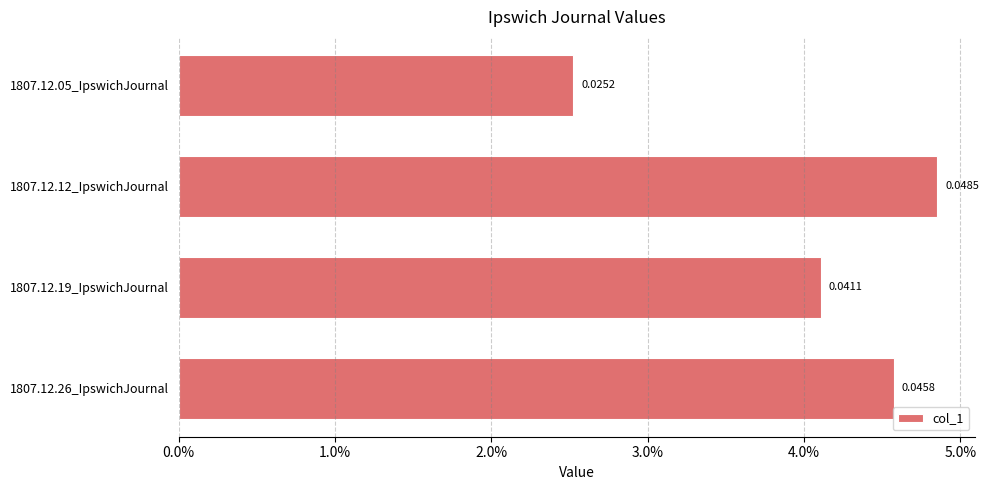

Does the chart contain any negative values?

No